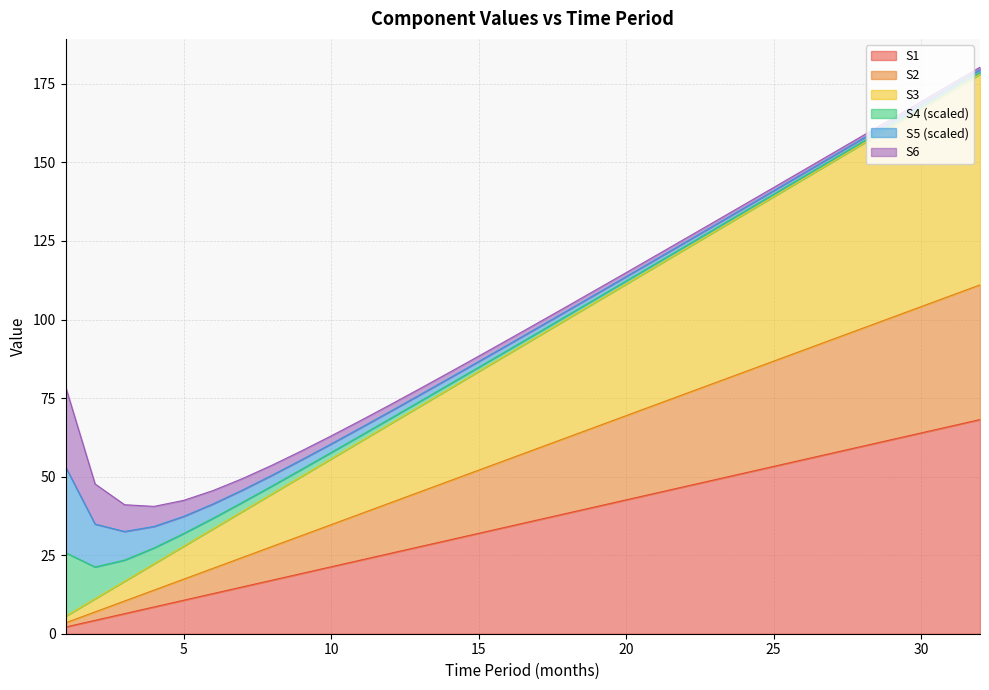

What is the highest value of the S1 series?

68.2